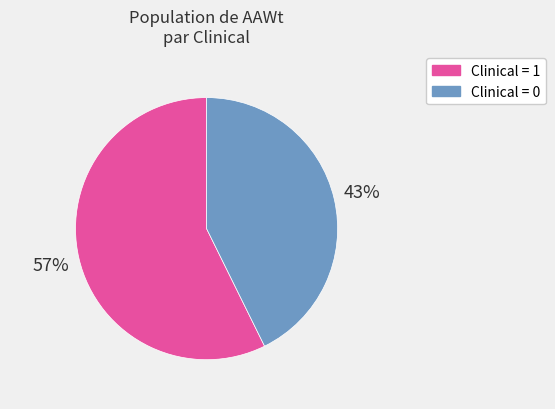

What percentage is the Clinical = 0 slice, to the nearest percent?

43%